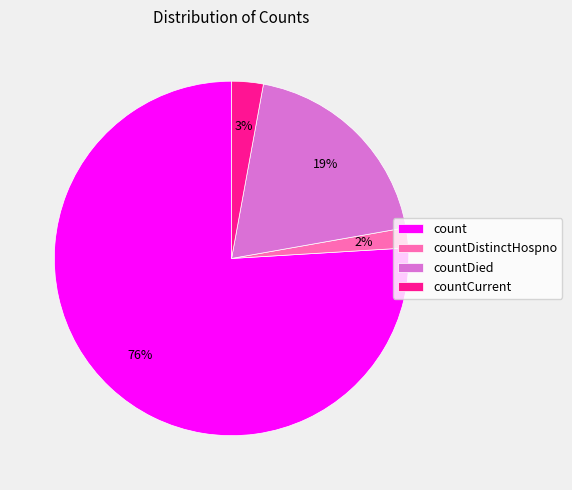

Which slice is the largest?

count